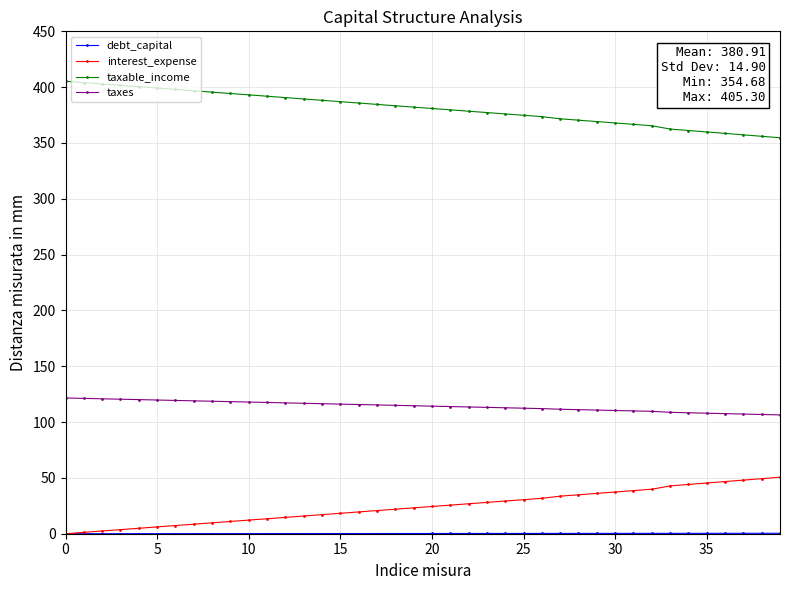

How many distinct data groups are displayed?

4